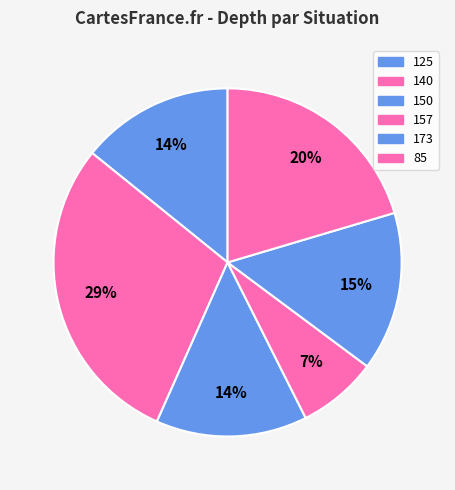

Count the number of slices in the pie.

6